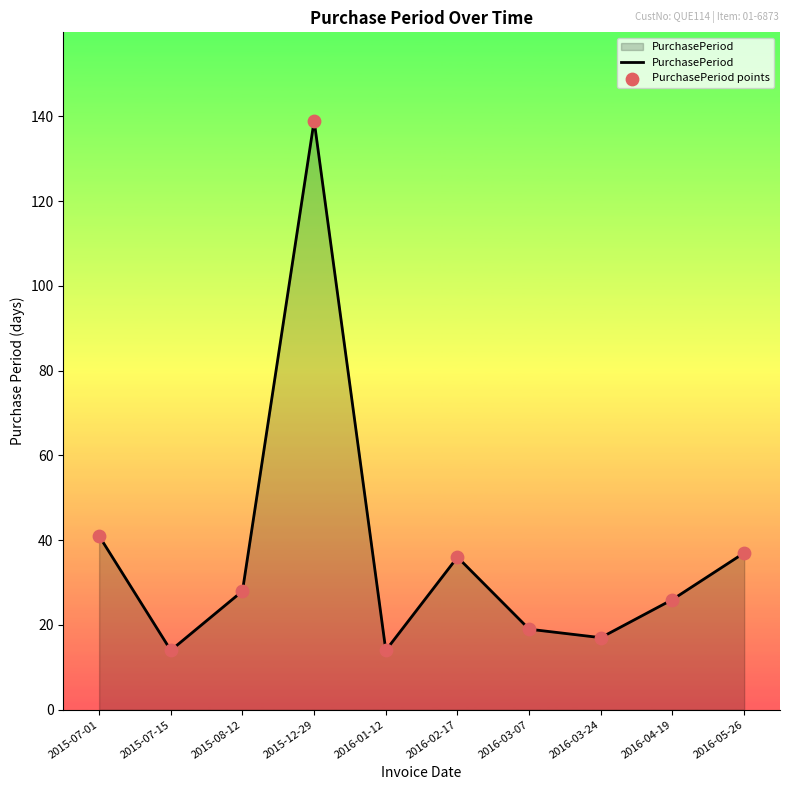

What position from the left is 2016-01-12?

5